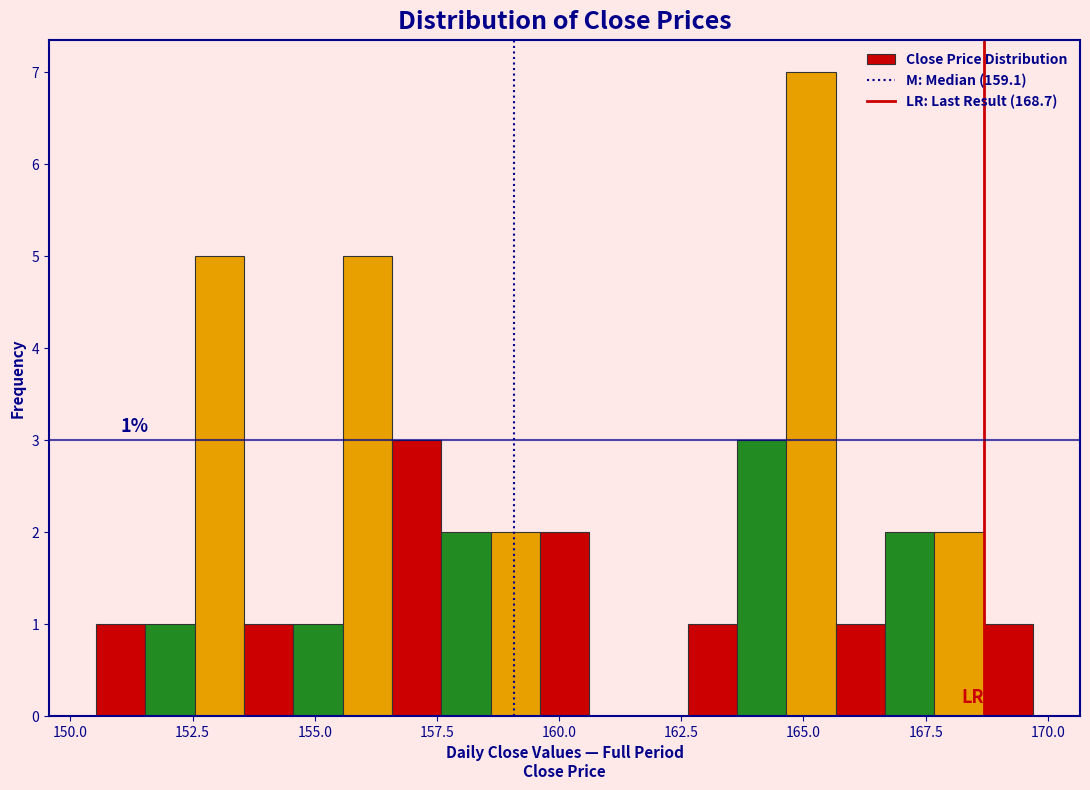

Around what value on the x-axis is the tallest bar? Give the approximate position of its centre, as read against the axis.

165.0